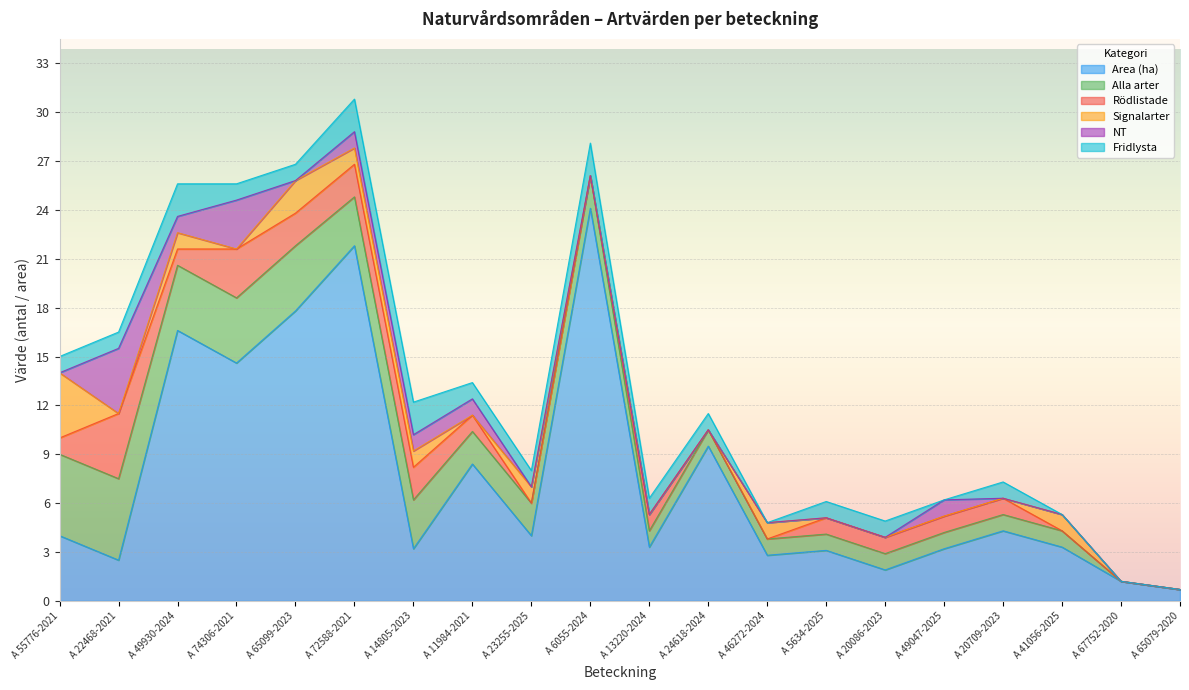

At which category is the sum across all series the highest?

A 72588-2021